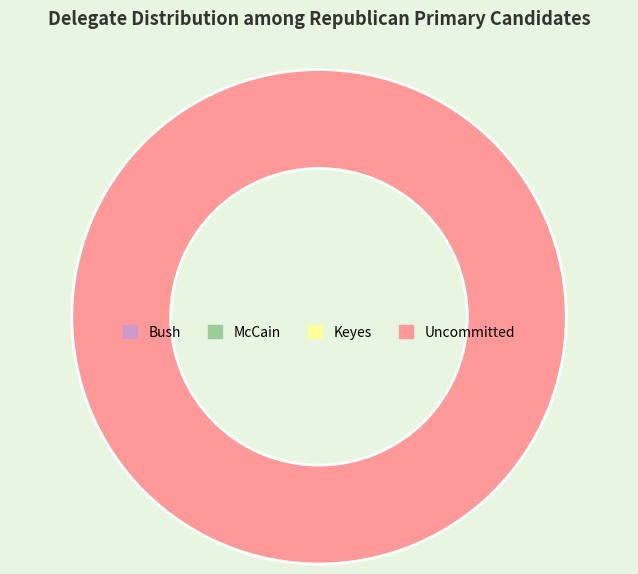

Count the number of slices in the pie.

1